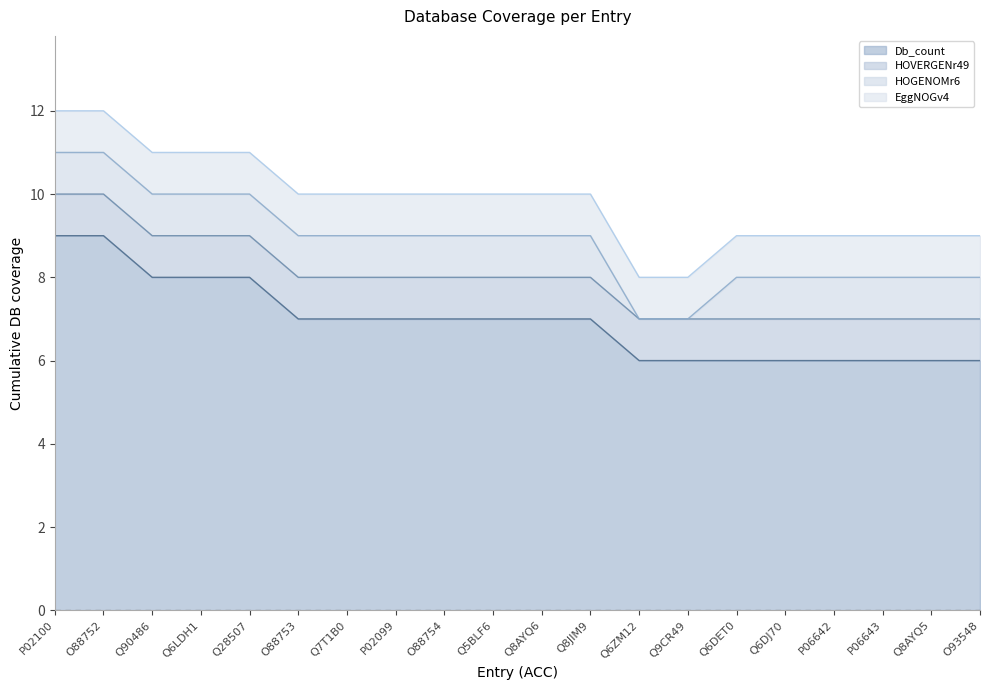

What is the sum of the HOVERGENr49 values at Q8AYQ5 and Q6DET0?

2